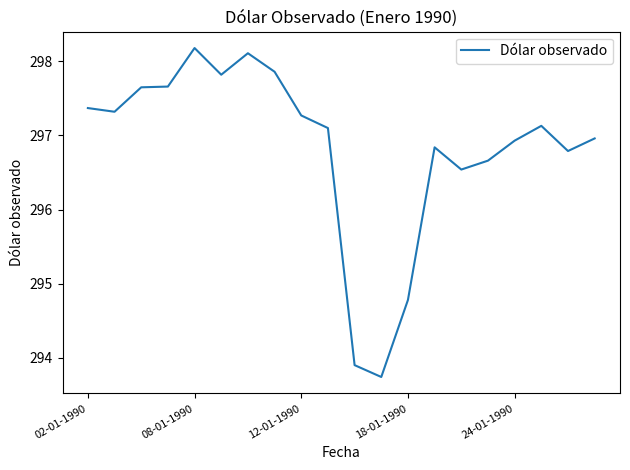

What is the minimum value shown in the chart?

293.7